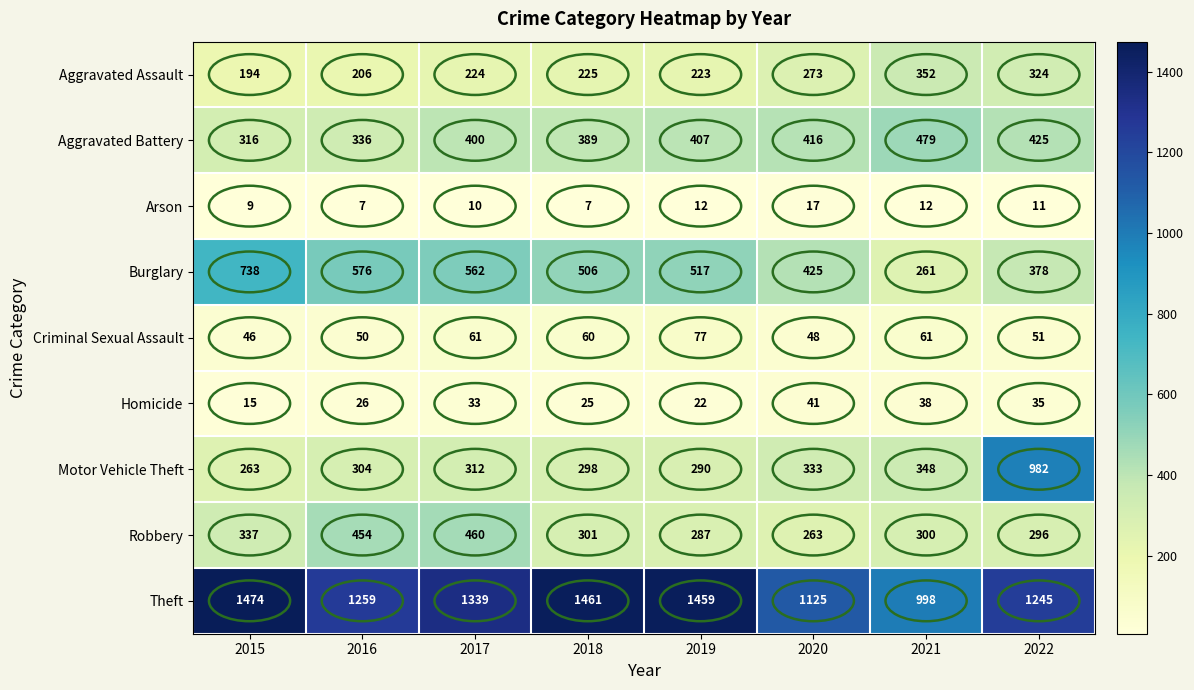

Is it true that Arson equals 17 at 2020?

True